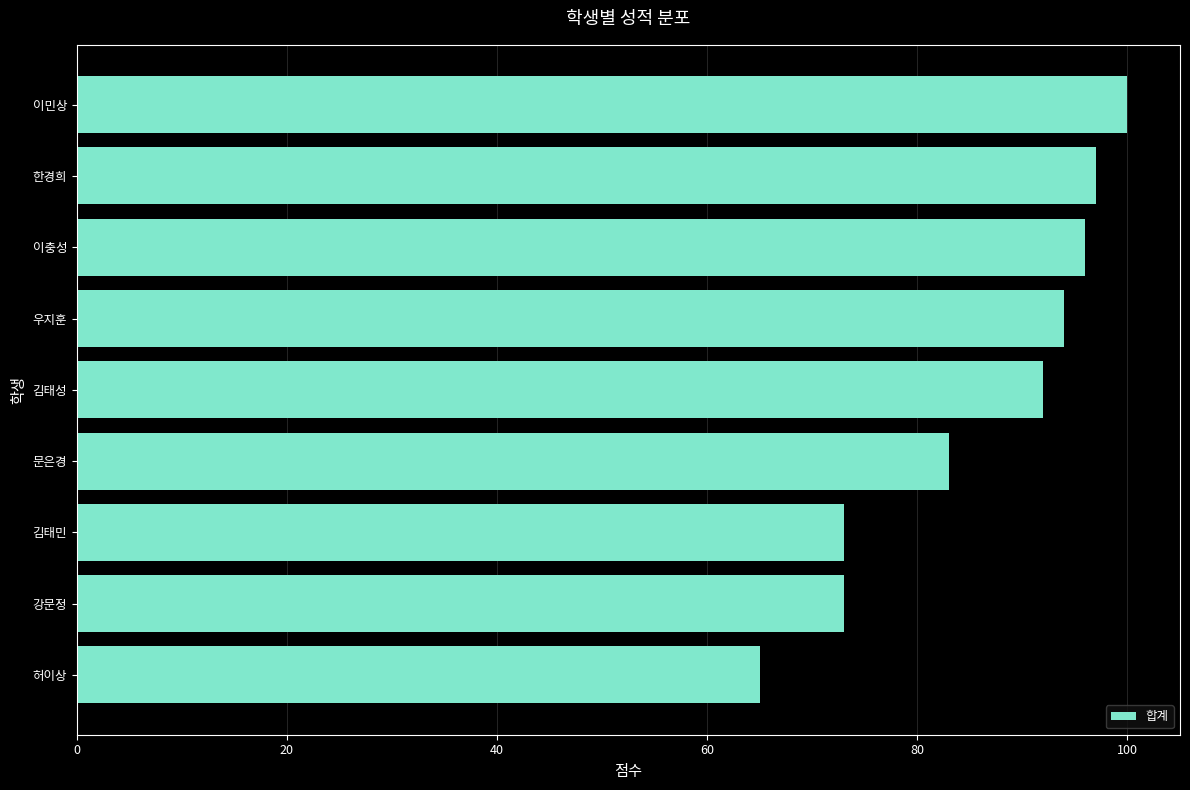

Reading top to bottom, what are all the values shown in this chart?

이민상=100	한경희=97	이충성=96	우지훈=94	김태성=92	문은경=83	김태민=73	강문정=73	허이상=65